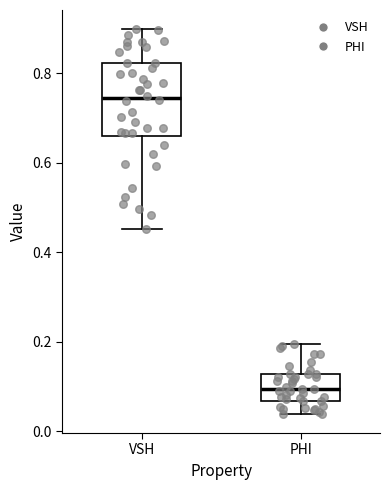

Reading left to right, read every box against the y-axis: the position of its median line, the range the box covers, and the ends of its whiskers. The values are not printed on the chart, so give them approximately, as read against the axis.

VSH: median 0.74, box 0.66 to 0.82, whiskers 0.46 to 0.90
PHI: median 0.10, box 0.06 to 0.12, whiskers 0.04 to 0.20